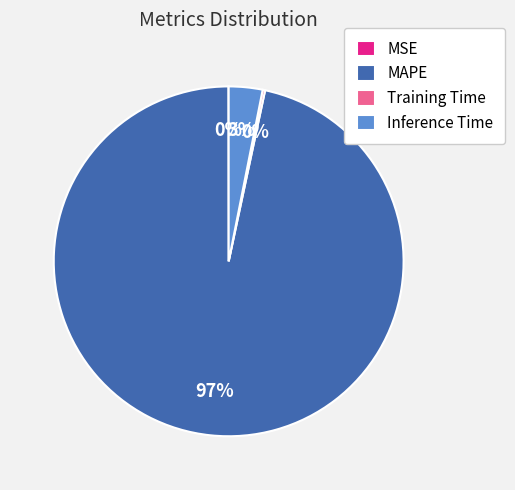

To the nearest percent, what is the difference between the largest and smallest slice percentages?

97%